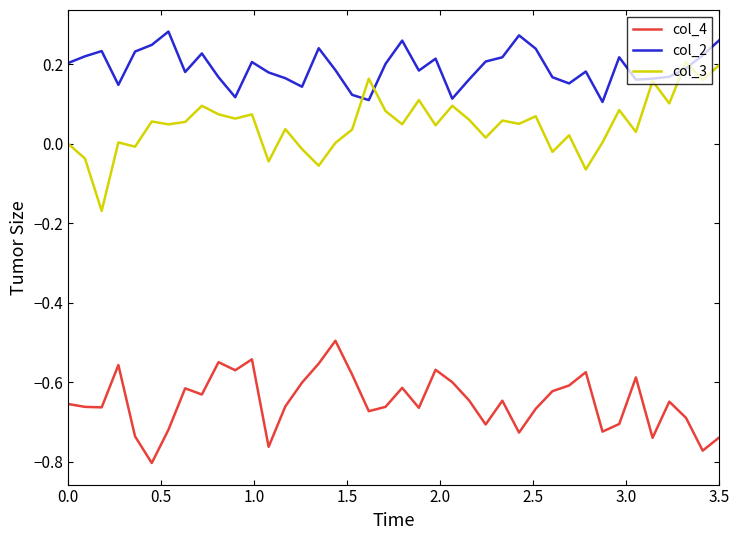

Which series has the largest total across all categories?

col_2